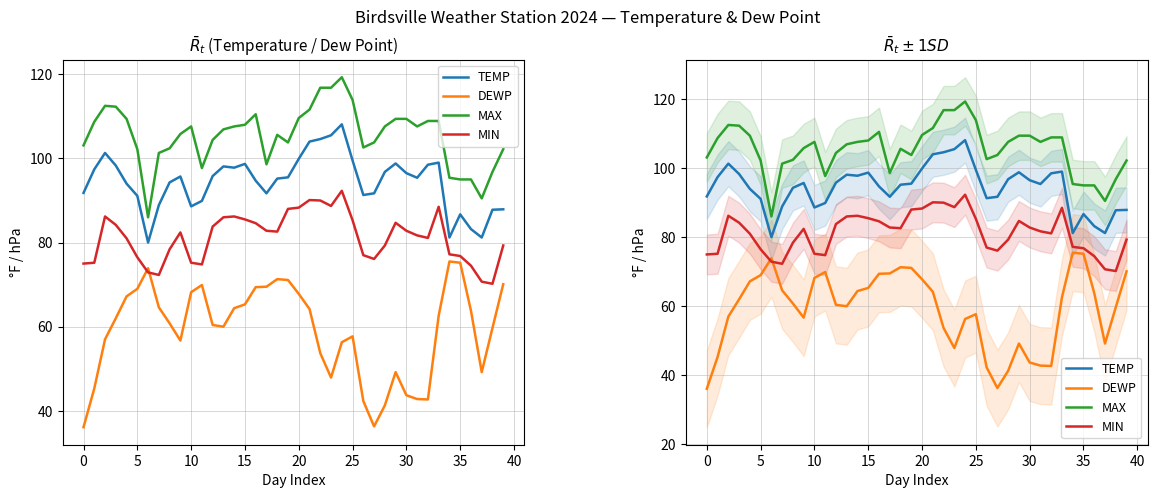

The value of TEMP at 34 is 81.2. True or false?

True